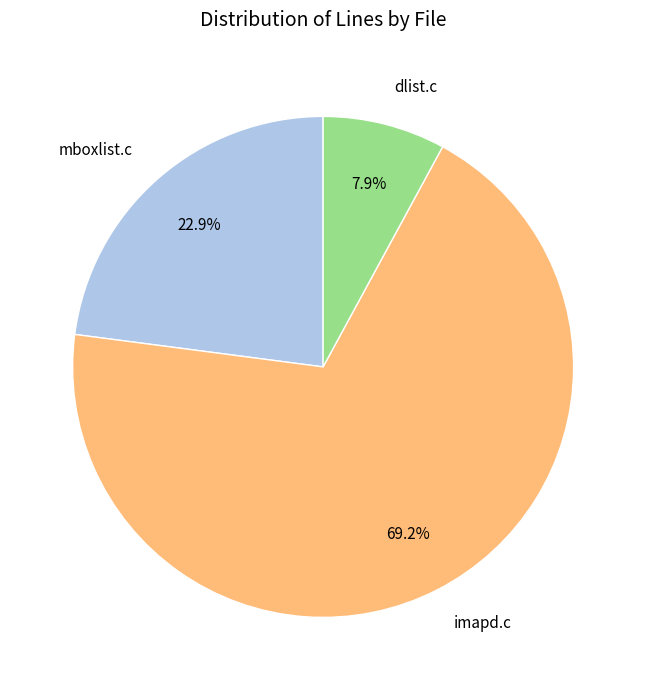

What is the majority slice?

imapd.c